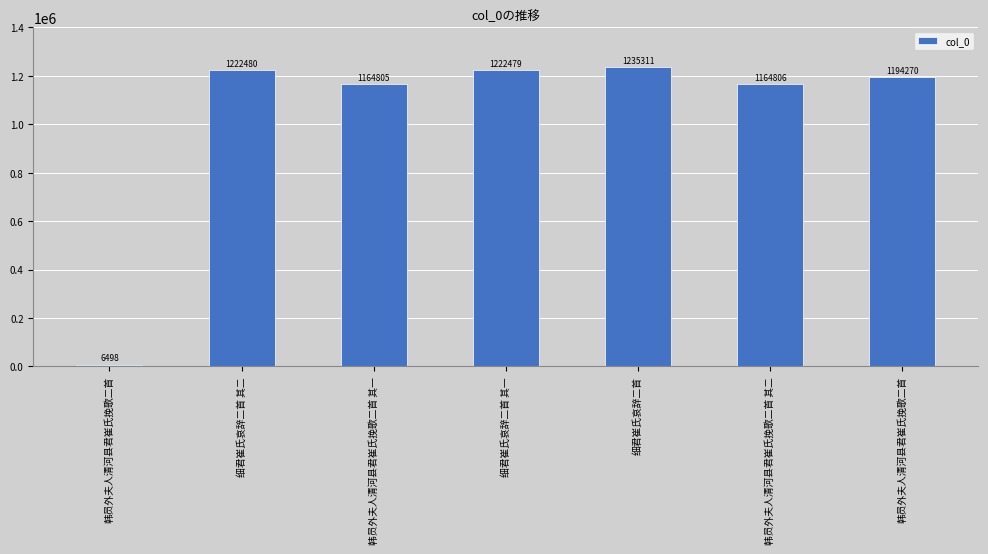

Rank the categories by value from lowest to highest.

韩员外夫人清河县君崔氏挽歌二首, 韩员外夫人清河县君崔氏挽歌二首 其一, 韩员外夫人清河县君崔氏挽歌二首 其二, 韩员外夫人清河县君崔氏挽歌二首, 细君崔氏哀辞二首 其一, 细君崔氏哀辞二首 其二, 细君崔氏哀辞二首